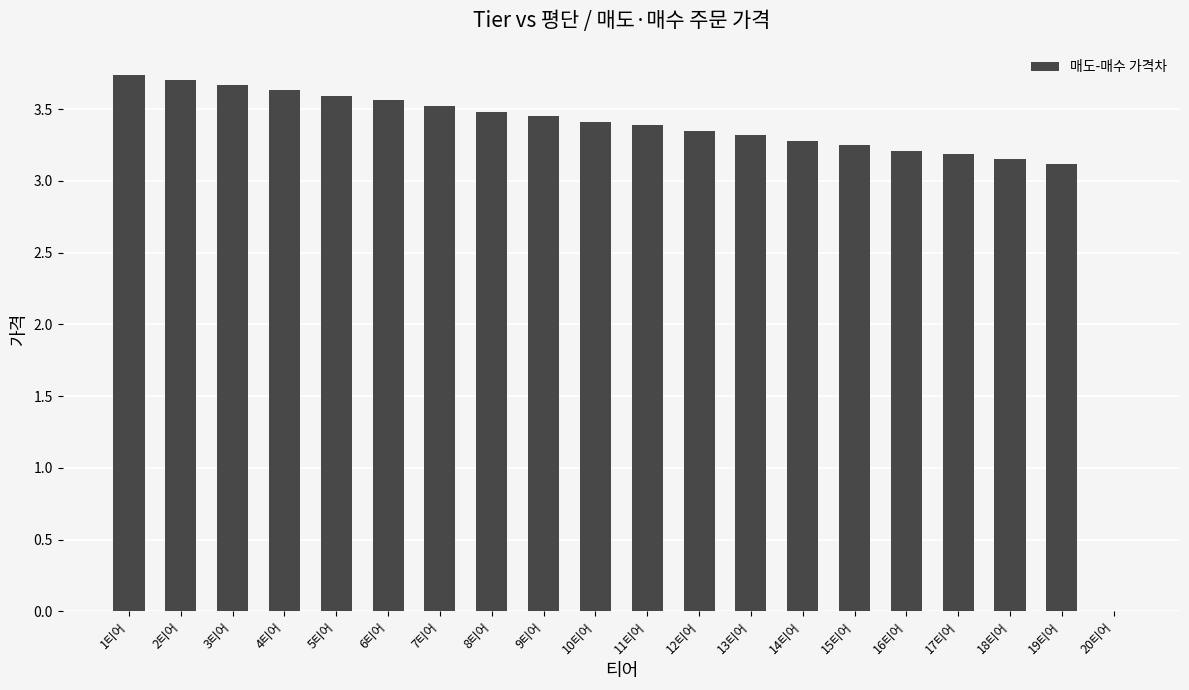

What is the sum of the values at 1티어 and 11티어?

7.1